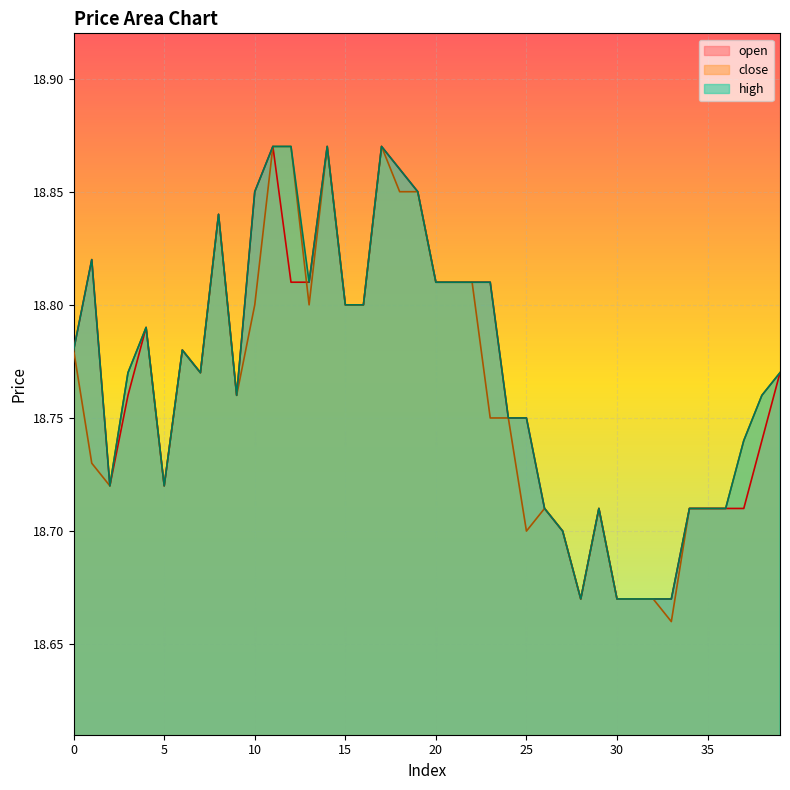

Count the number of data series in this chart.

3